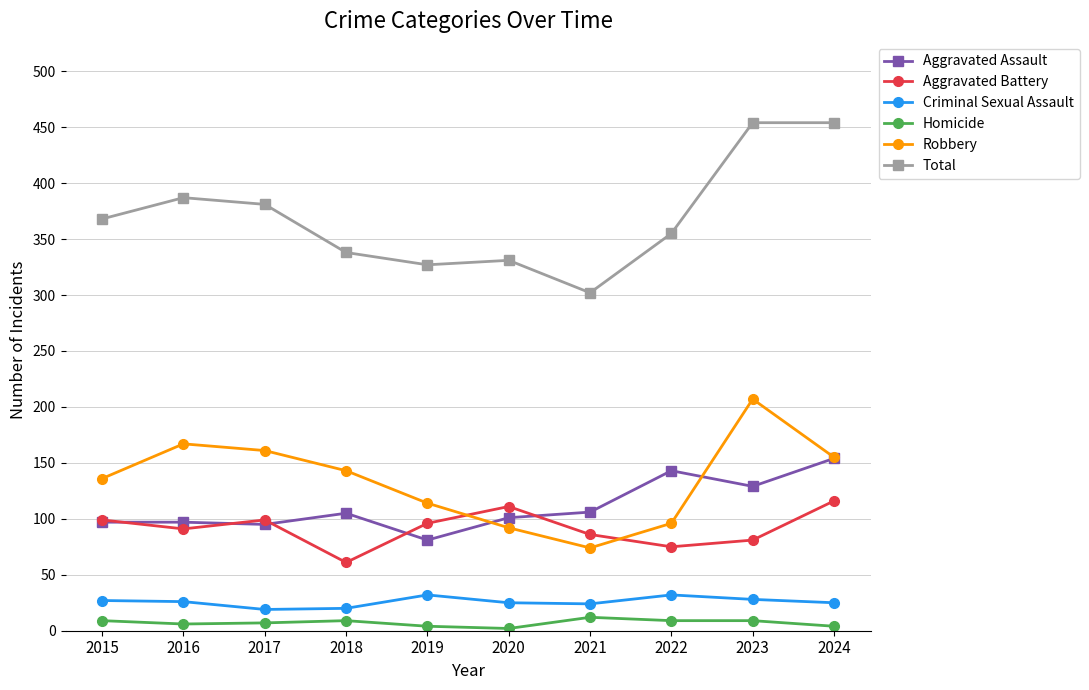

True or false: Aggravated Battery has more than 0 interior local peaks.

True